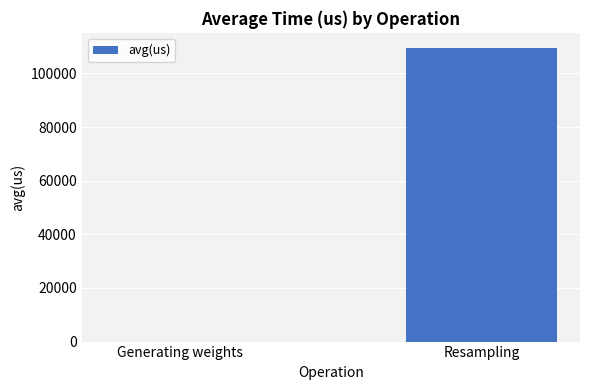

What is the greatest value displayed?

109654.1